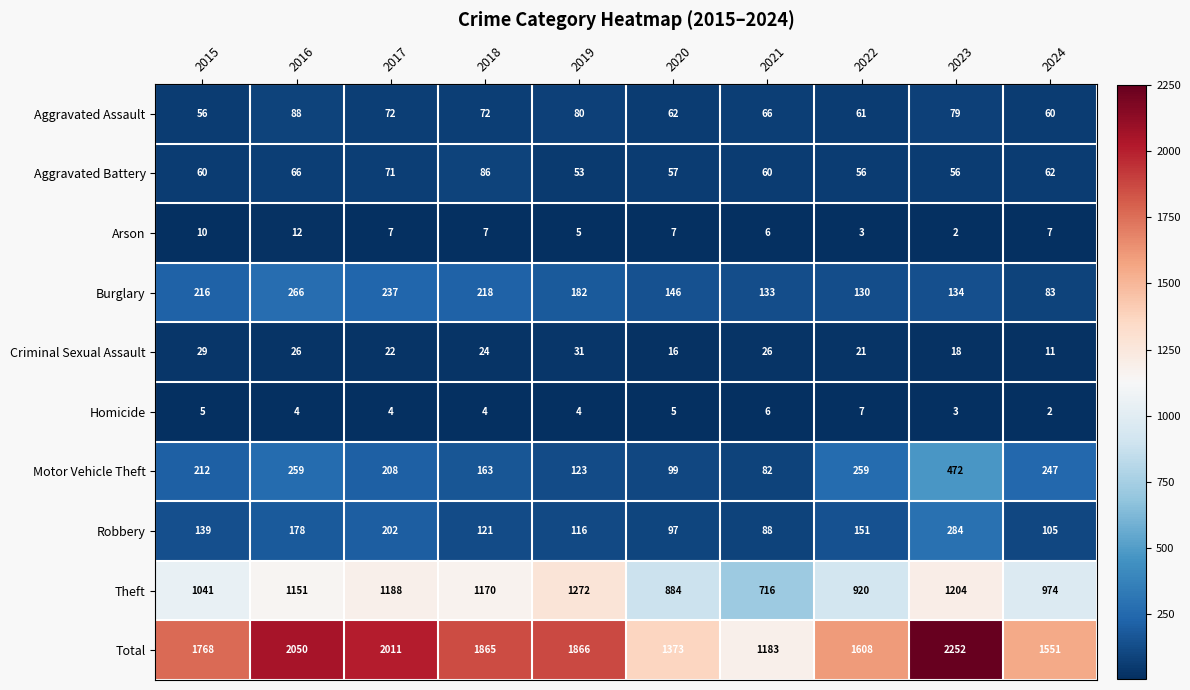

At 2022, list the series in order from largest to smallest.

Total, Theft, Motor Vehicle Theft, Robbery, Burglary, Aggravated Assault, Aggravated Battery, Criminal Sexual Assault, Homicide, Arson